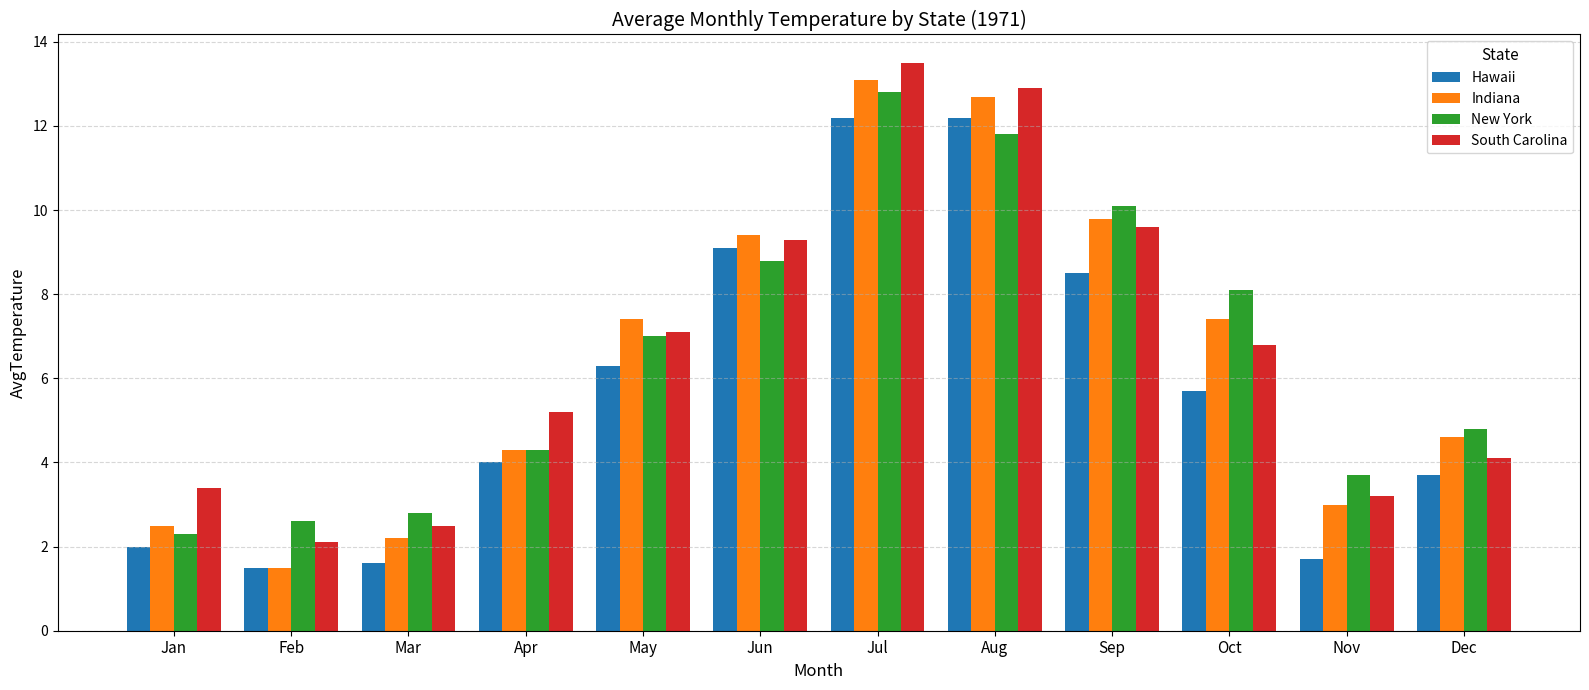

How many values in the South Carolina series exceed 6?

6